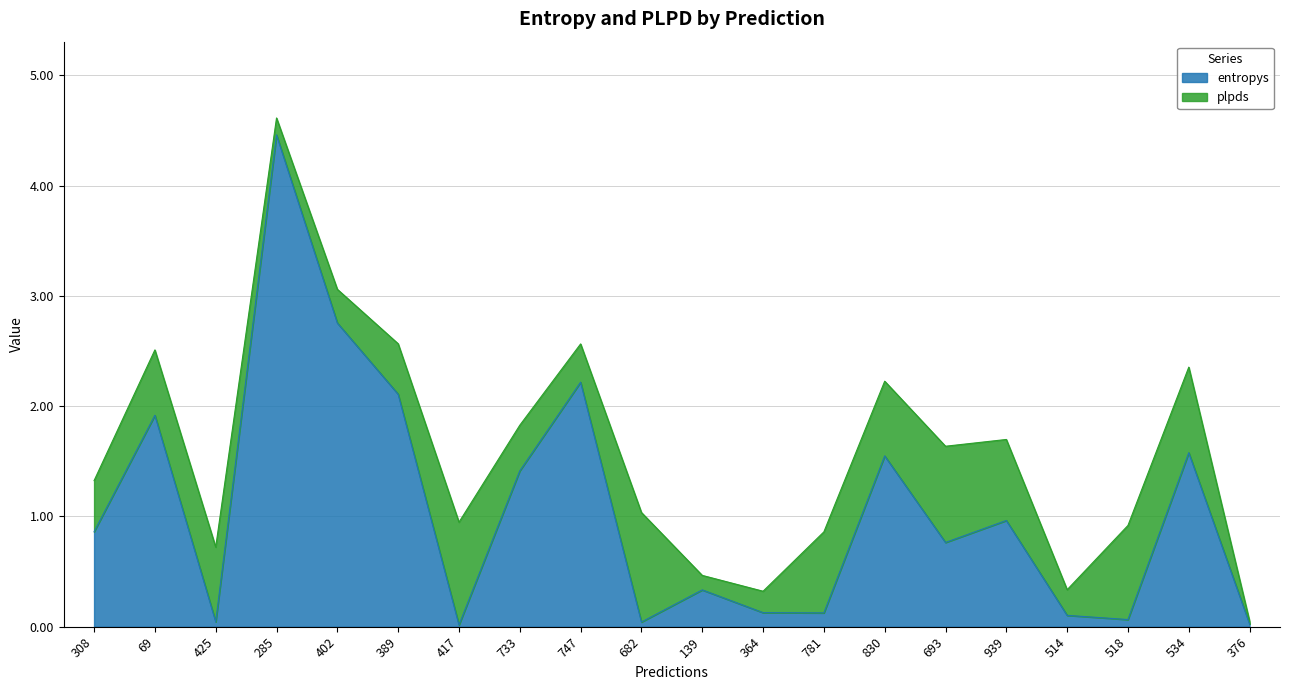

What is the change in value from 425 to 747?

+2.2